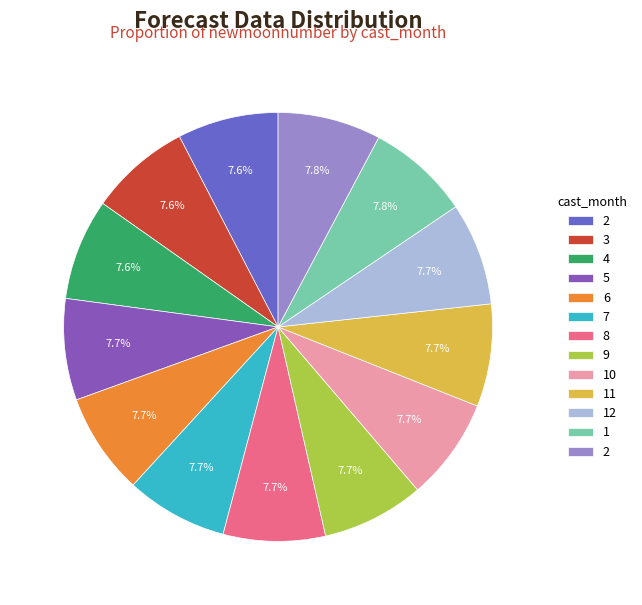

Is there any slice that represents more than half of the pie?

No